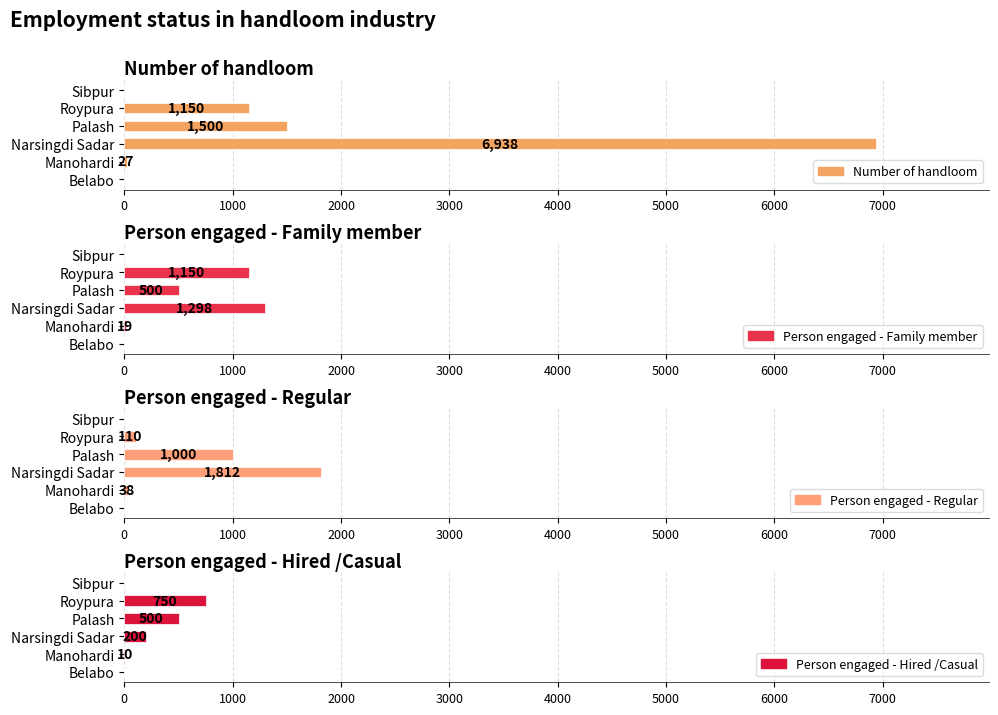

Count the number of data series in this chart.

4